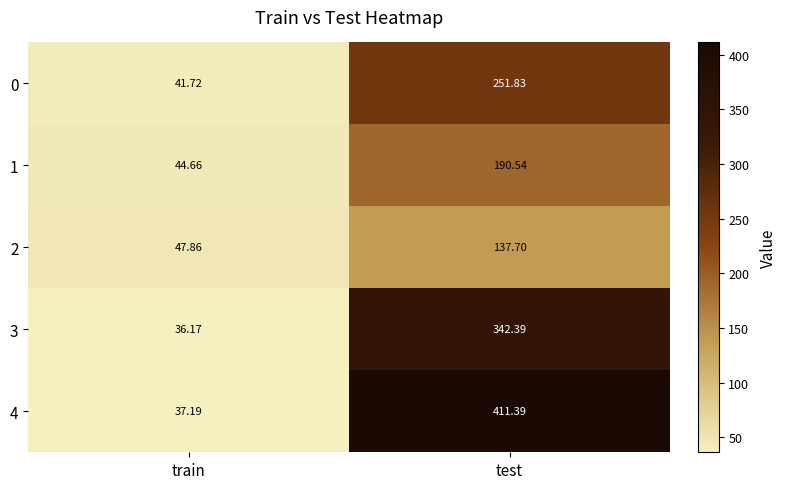

List the labels in order of 2 value, largest first.

test, train